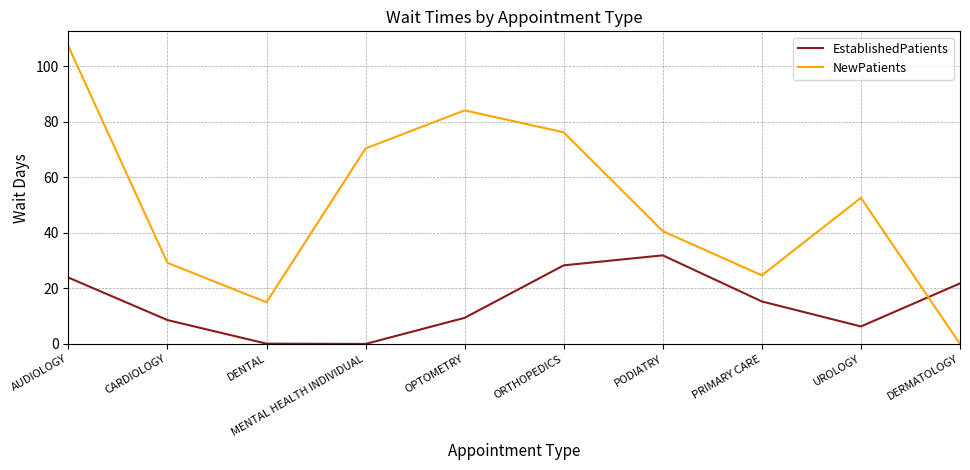

How many values in NewPatients are above zero?

9